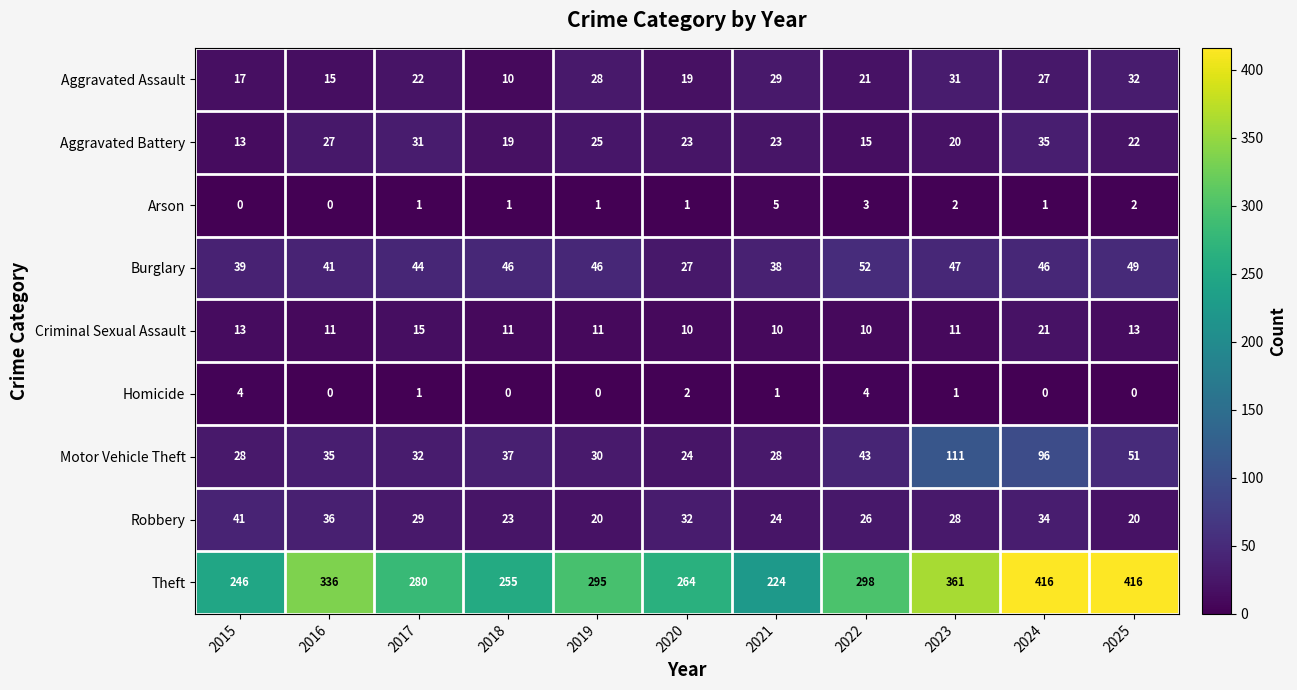

How many values in the Burglary series are below 46?

5